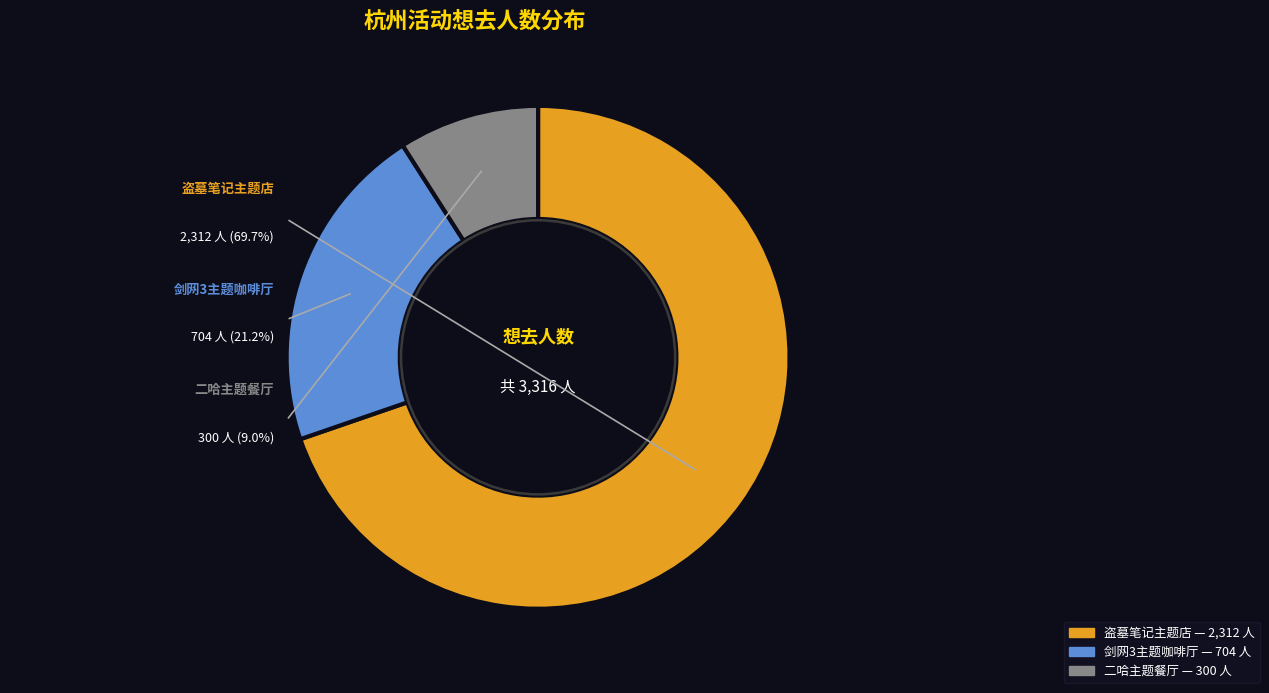

To the nearest percent, what portion does 杭州·剑网3×HAPPY ZOO 剑网3十五周年主题咖啡厅 represent?

21%